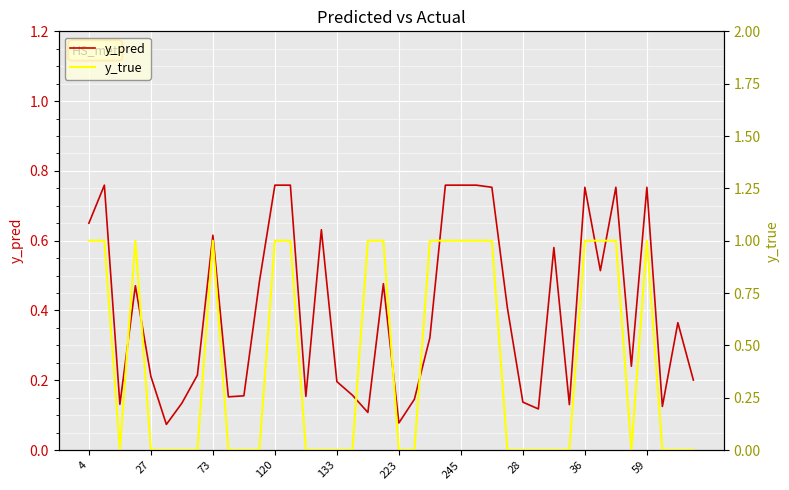

Reading right to left, list all the values displayed in this chart.

y_pred: 0.2	0.4	0.1	0.8	0.2	0.8	0.5	0.8	0.1	0.6	0.1	0.1	0.4	0.8	0.8	0.8	0.8	0.3	0.1	0.1	0.5	0.1	0.2	0.2	0.6	0.2	0.8	0.8	0.5	0.2	0.2	0.6	0.2	0.1	0.1	0.2	0.5	0.1	0.8	0.7
y_true: 0.0	0.0	0.0	1.0	0.0	1.0	1.0	1.0	0.0	0.0	0.0	0.0	0.0	1.0	1.0	1.0	1.0	1.0	0.0	0.0	1.0	1.0	0.0	0.0	0.0	0.0	1.0	1.0	0.0	0.0	0.0	1.0	0.0	0.0	0.0	0.0	1.0	0.0	1.0	1.0